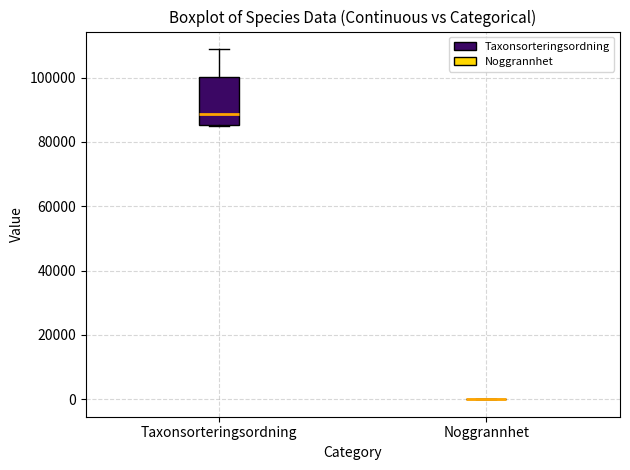

Where is the lower edge of the box for Taxonsorteringsordning on the y-axis? The values are not printed on the chart, so give them approximately, as read against the axis.

86000